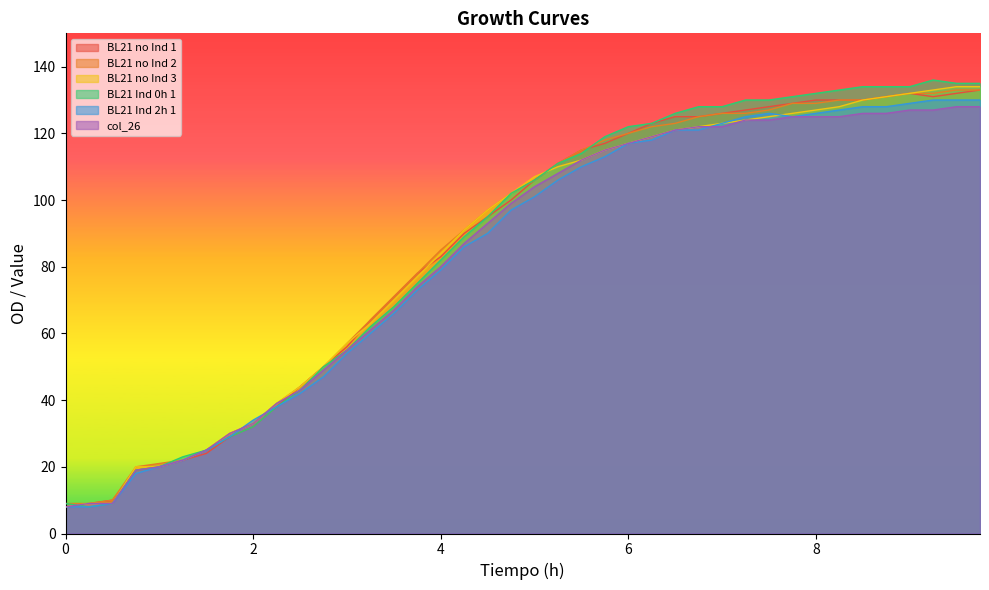

Where is the first local maximum for BL21 Ind 0h 1?

9.25